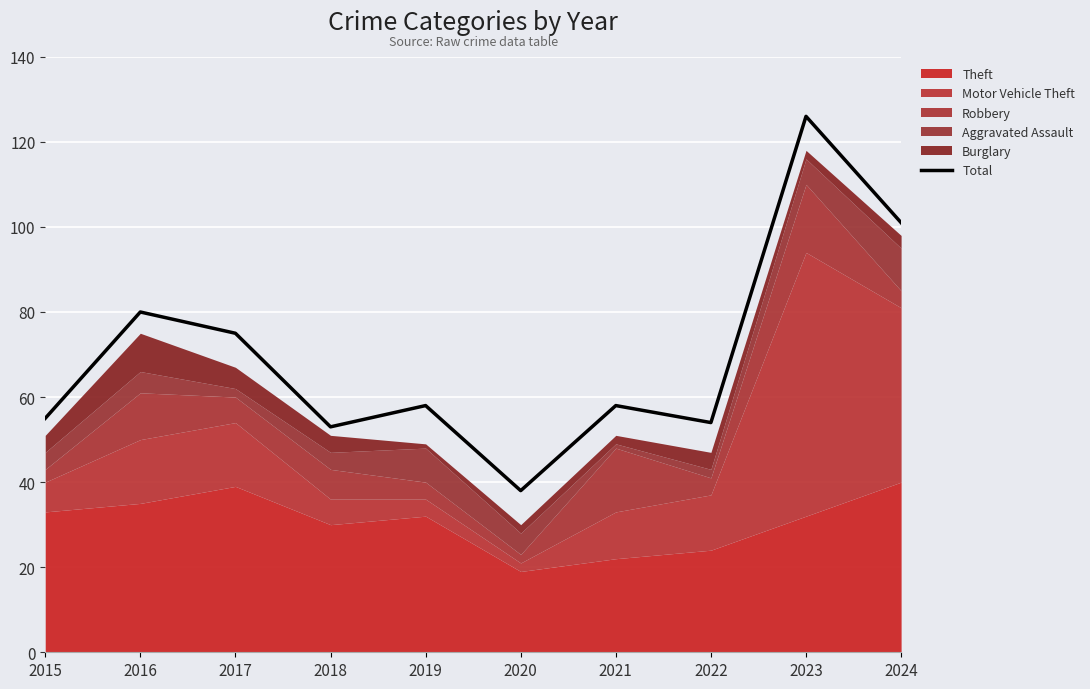

What is the approximate value at 2022, to the nearest 5?

55